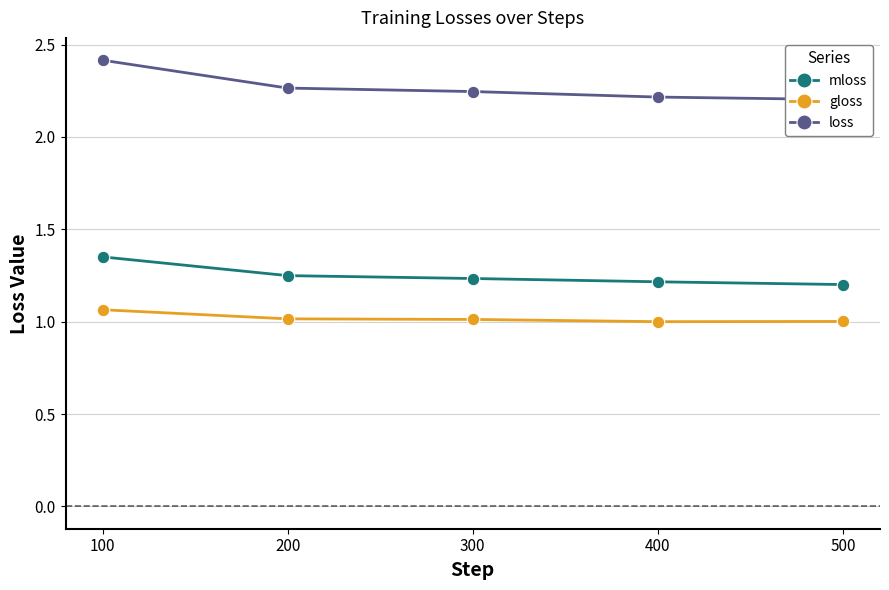

Reading left to right, transcribe all the data shown in this chart.

mloss: 1.4	1.2	1.2	1.2	1.2
gloss: 1.1	1.0	1.0	1.0	1.0
loss: 2.4	2.3	2.2	2.2	2.2